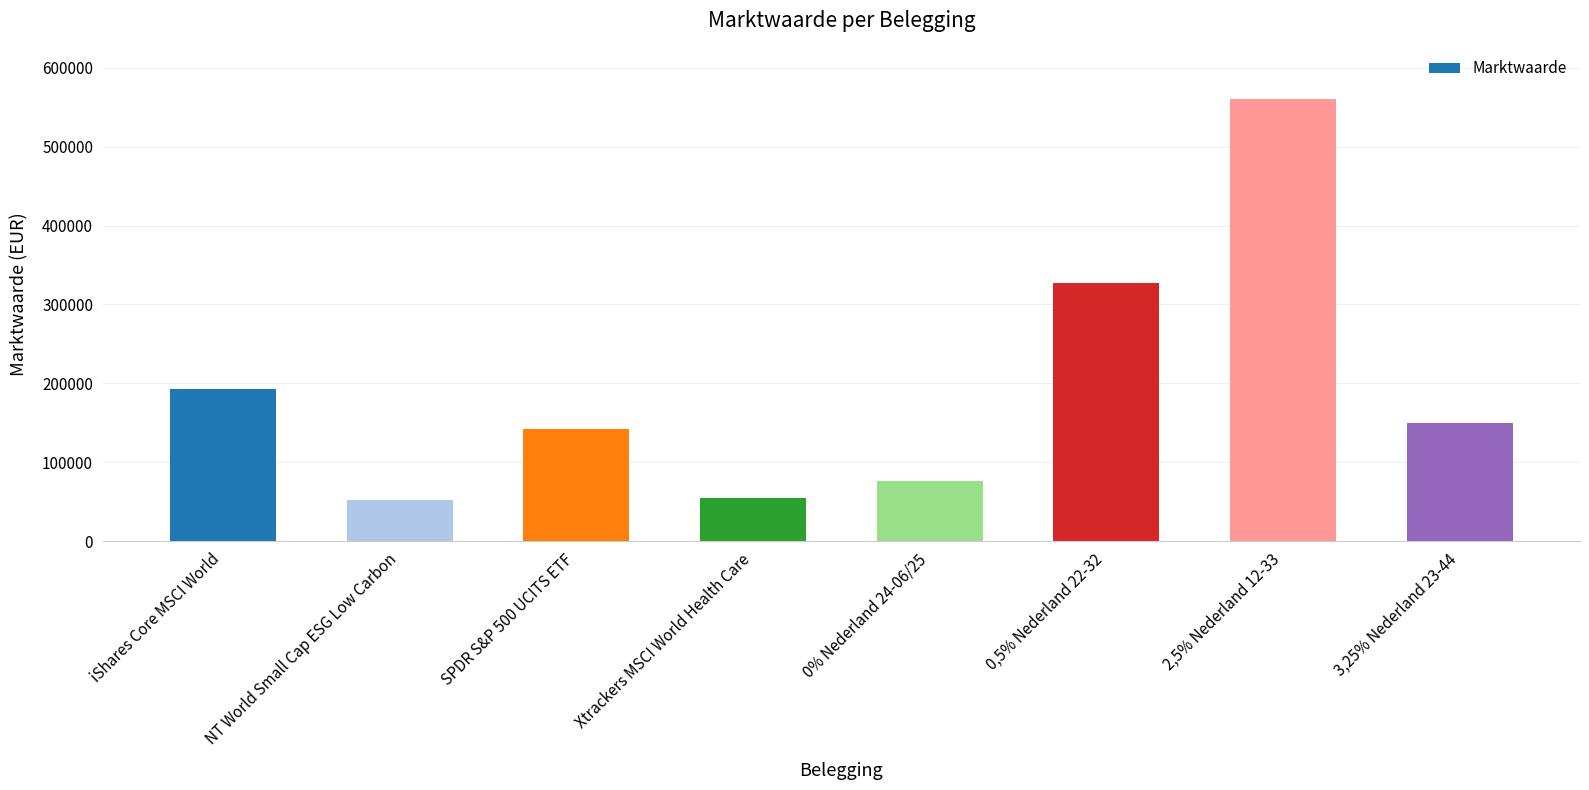

Are the bars horizontal?

No